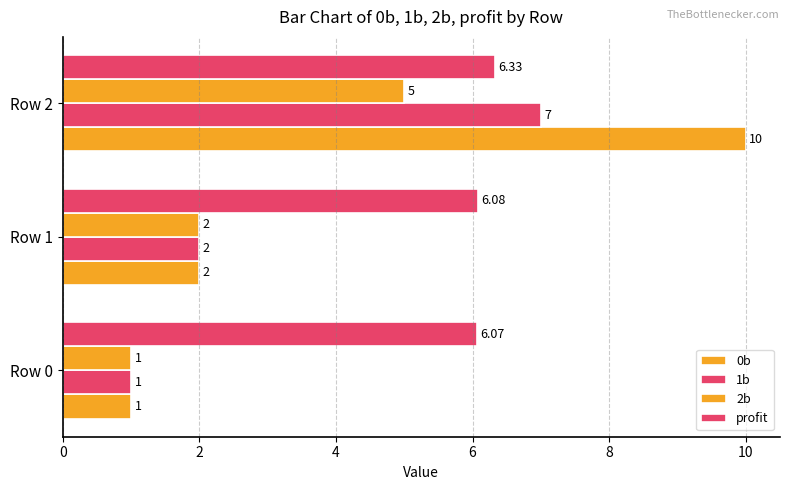

How many data points does each series have?

3